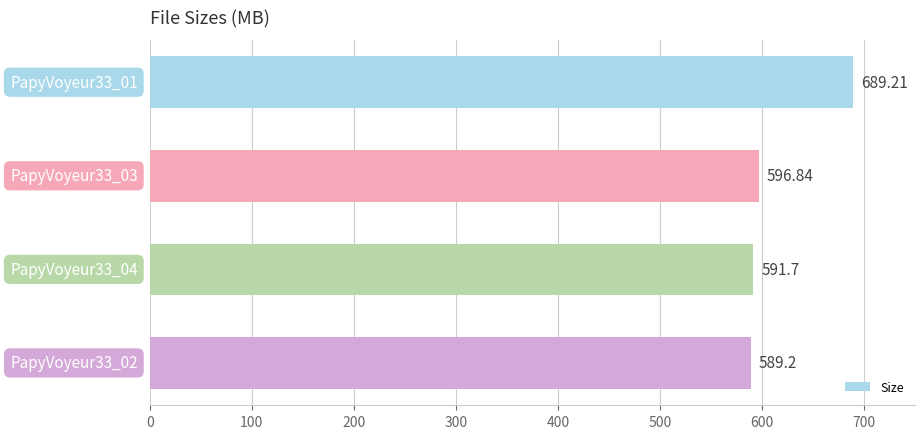

What is the difference between the maximum and minimum values?

100.0